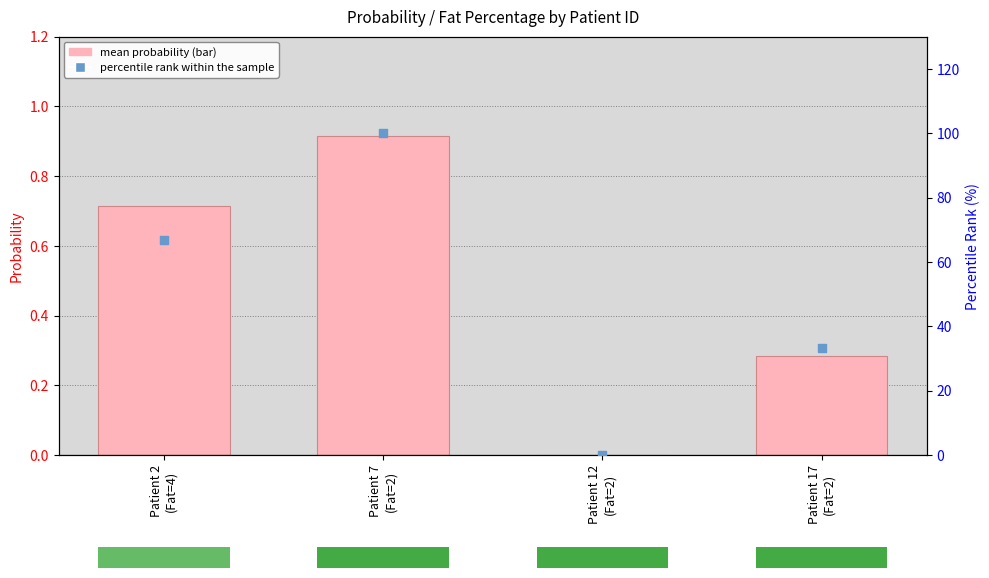

Which series has the largest Y range (max minus min)?

percentile rank within the sample